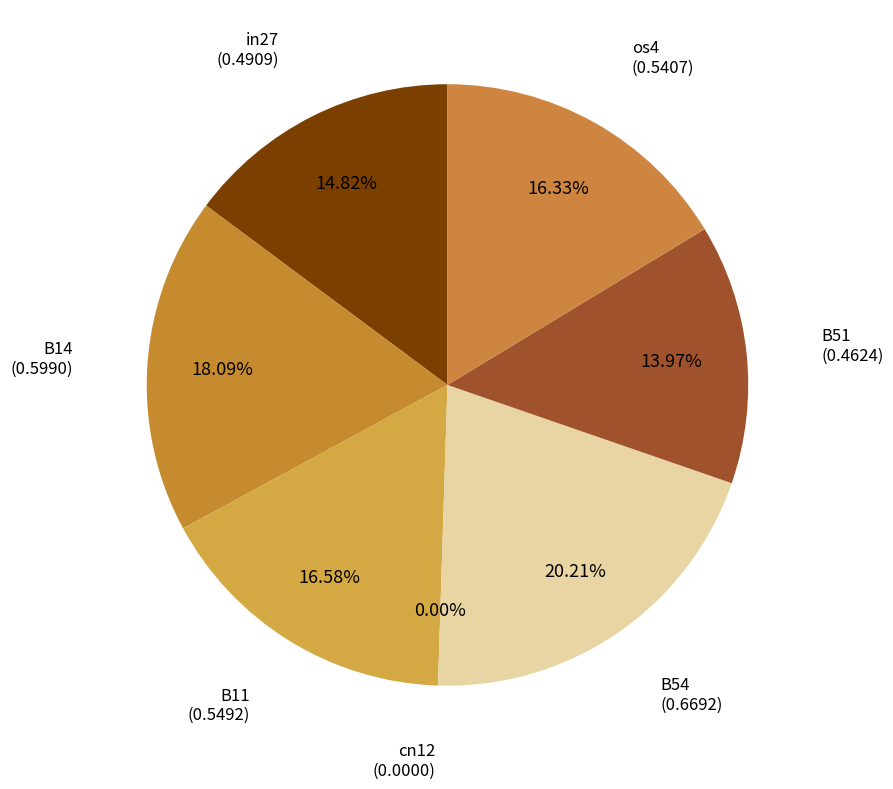

How much of the chart is everything except in27?

85.2%